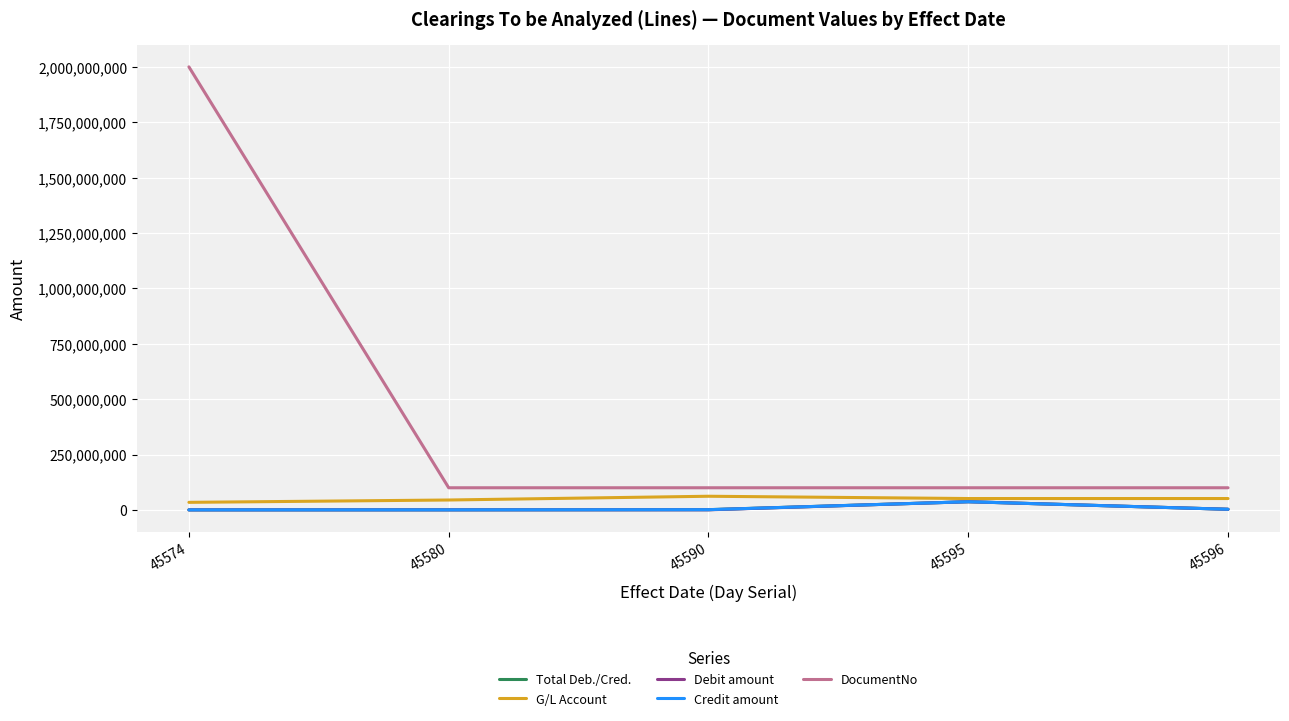

True or false: G/L Account and Total Deb./Cred. intersect in this chart.

False